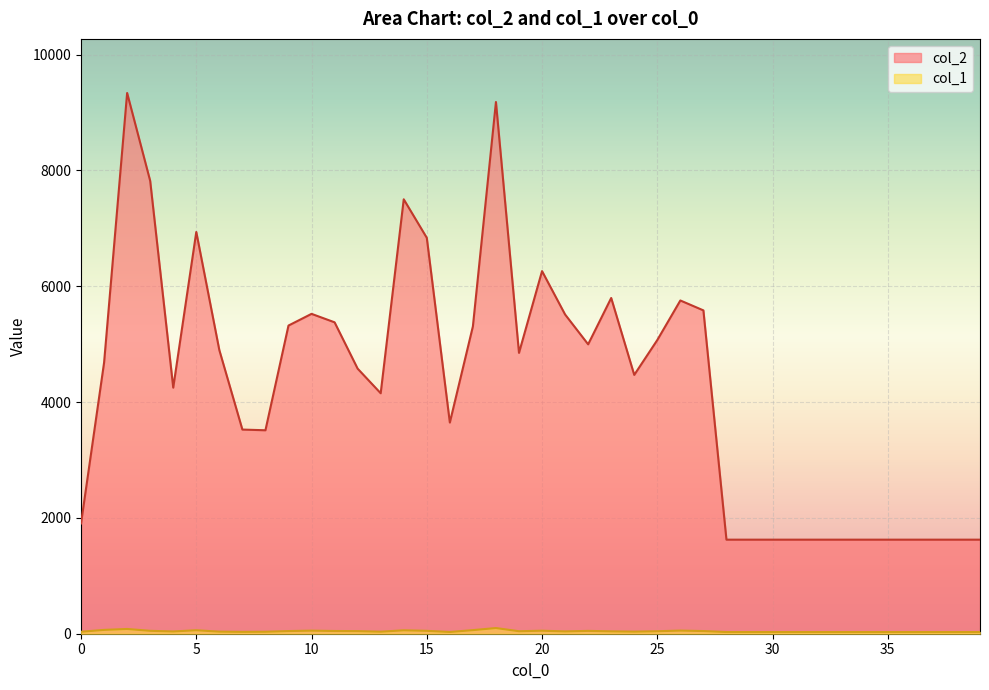

True or false: col_2 and col_1 cross at least once.

False